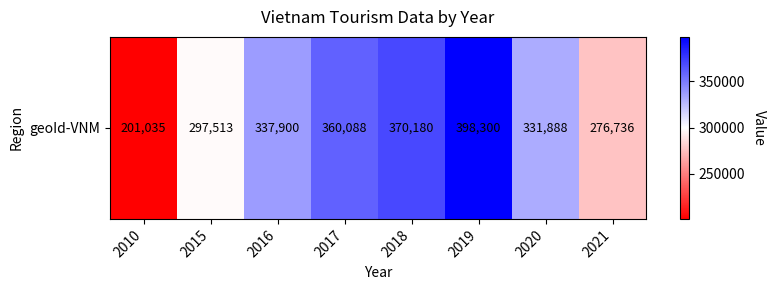

What is the difference between the maximum and minimum values?

197265